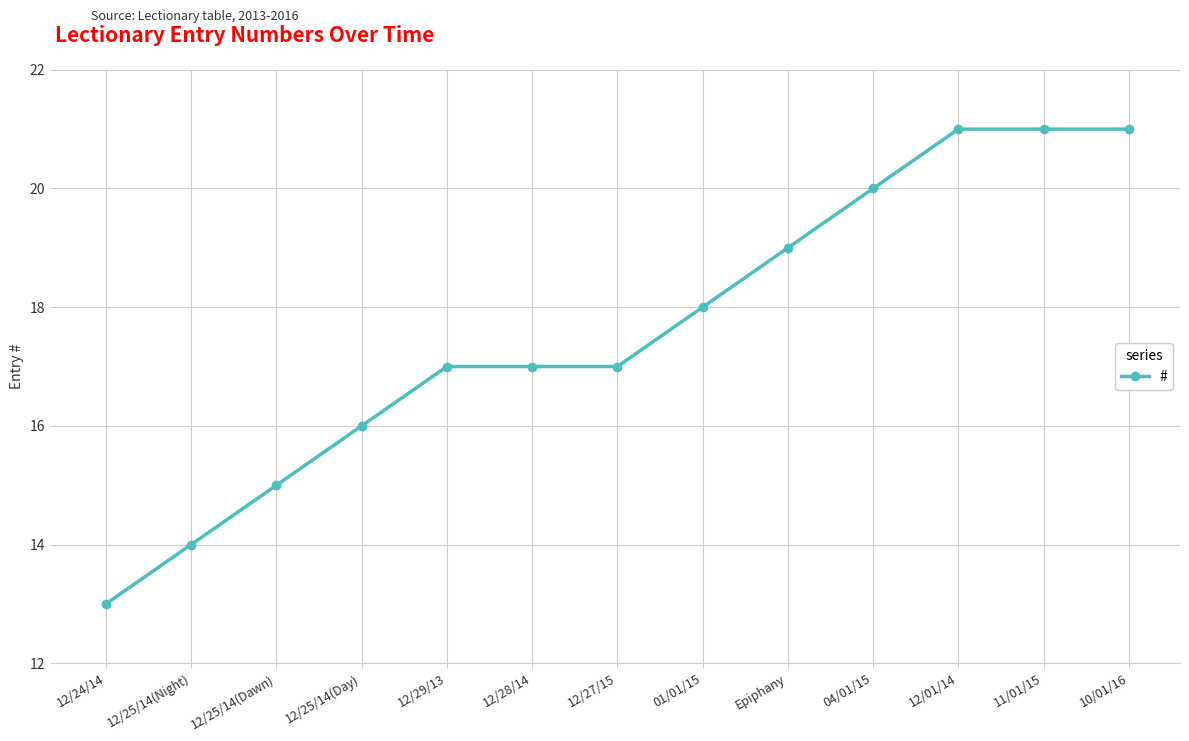

True or false: the data has more than 2 interior local peaks.

False